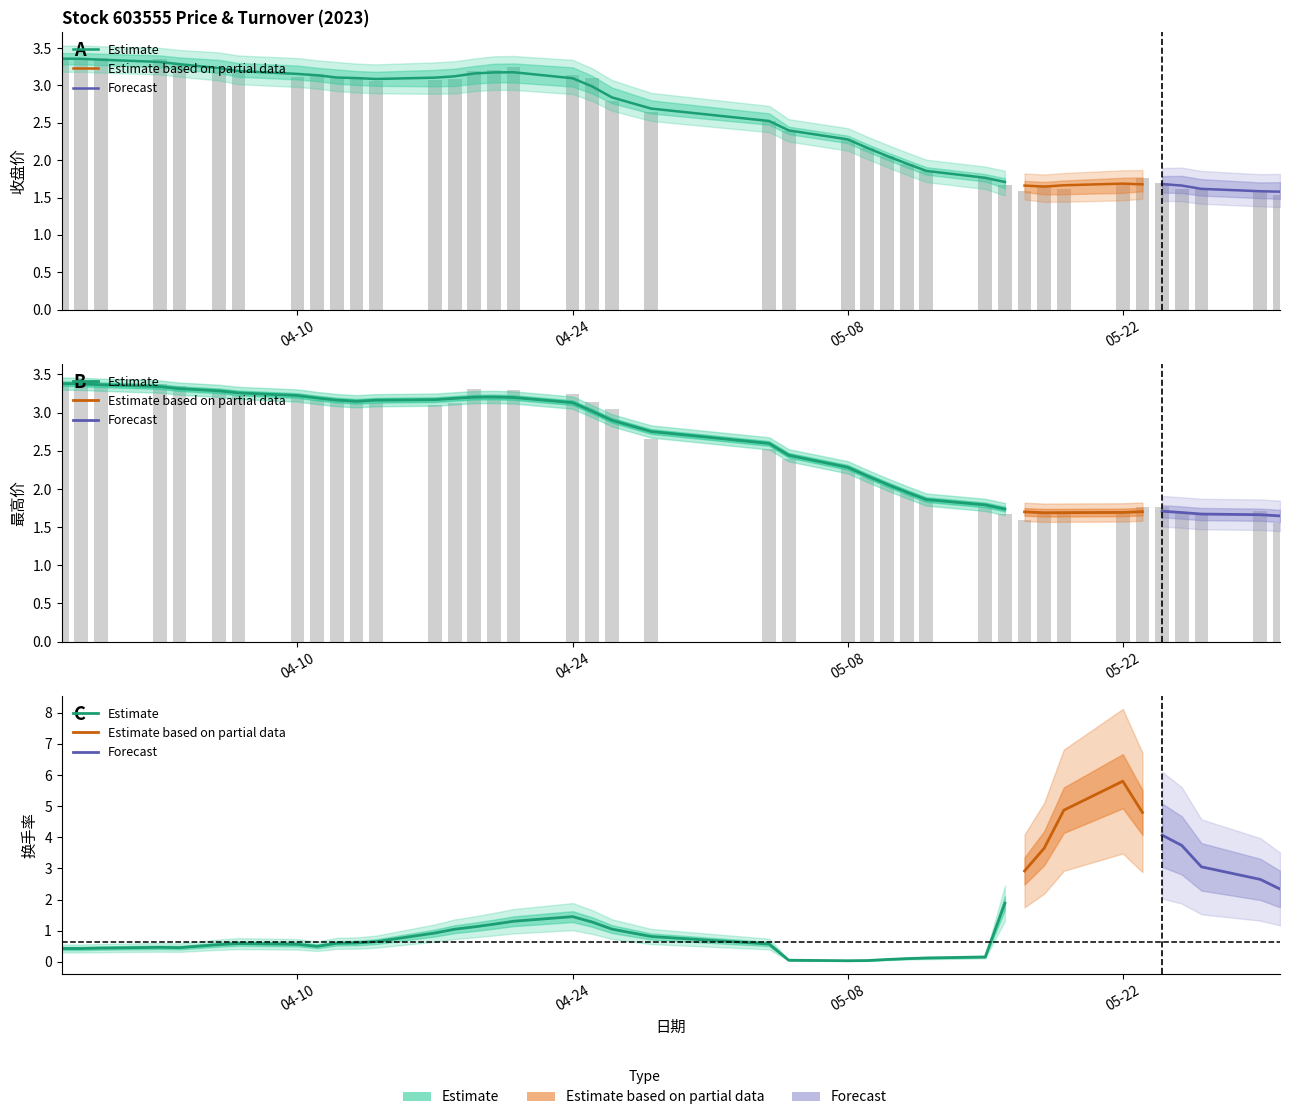

Which series has the widest spread of values?

最高